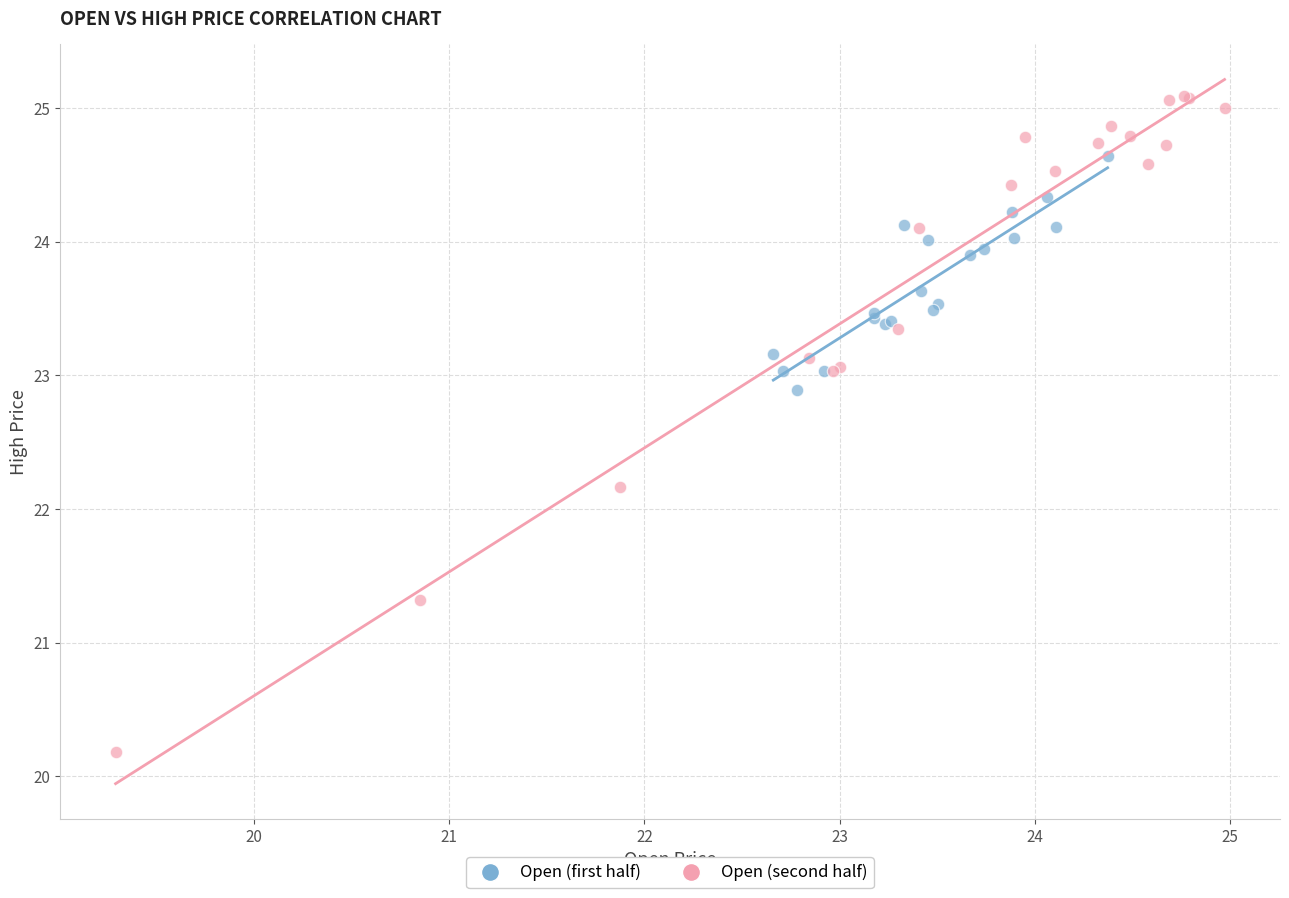

Which series has the widest spread of Y values?

Open (second half)